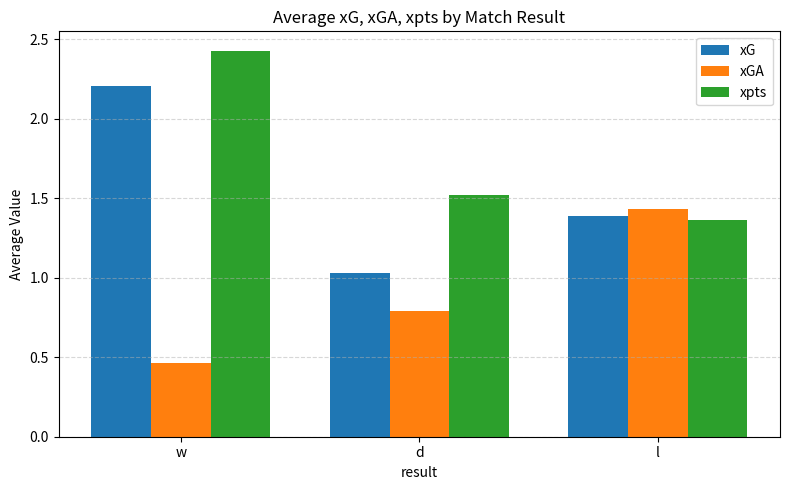

Count the xpts values in the range 1 to 2.

2